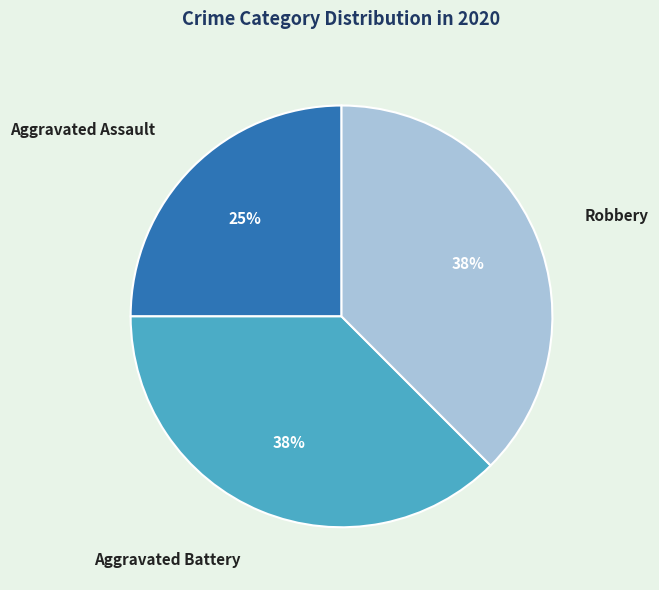

To the nearest percent, what is the average slice percentage?

33%